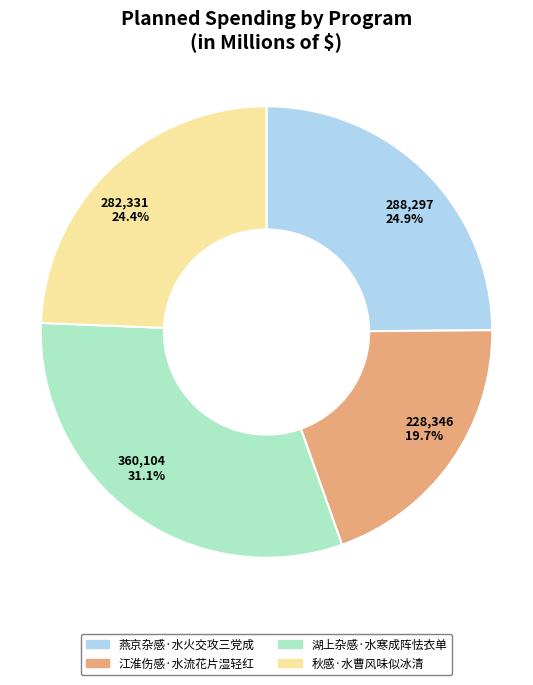

To the nearest percent, what is the difference between the 燕京杂感·水火交攻三党成 and 湖上杂感·水寒成阵怯衣单 slice percentages?

6%